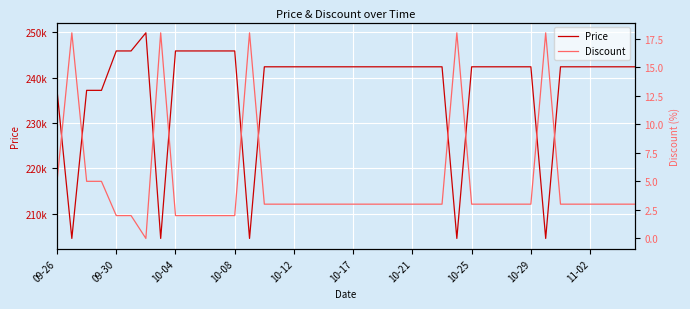

What is the sum of the Price values at 10-12 and 10-21?

484800